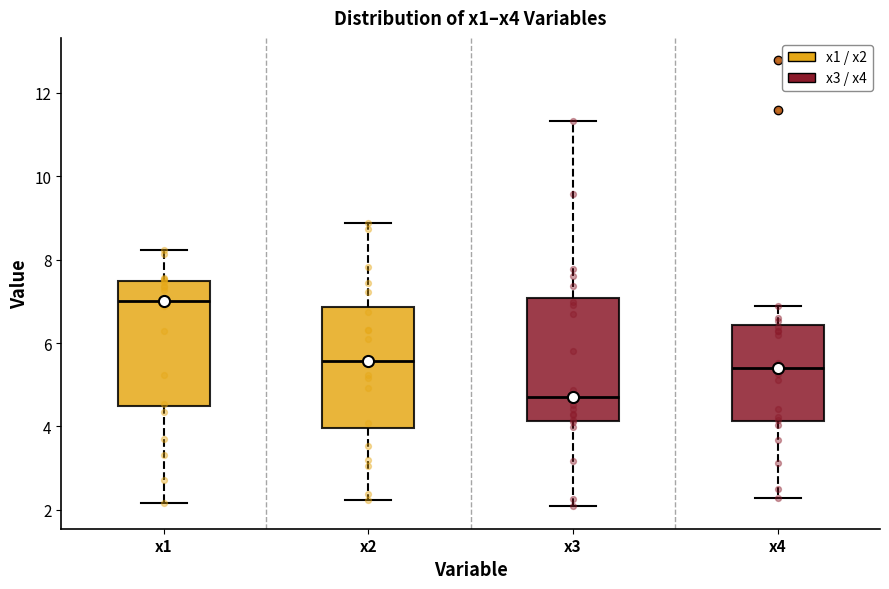

Which box has the highest median line?

x1